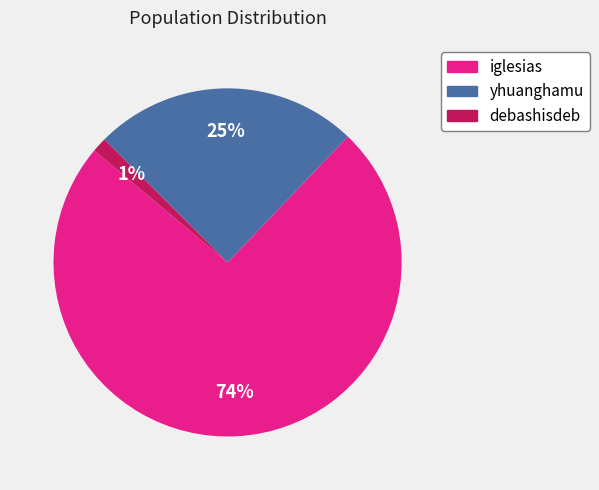

Does any single category account for the majority?

Yes